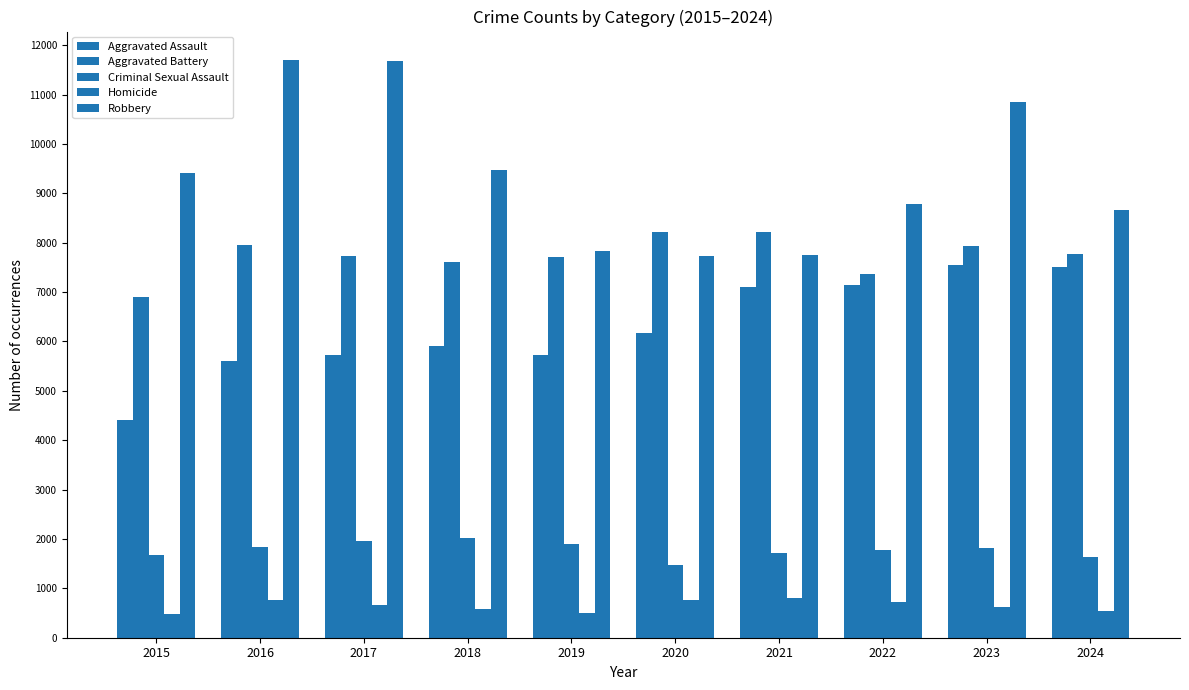

What is the value of the Aggravated Battery bar at the 3rd from the left?

7736